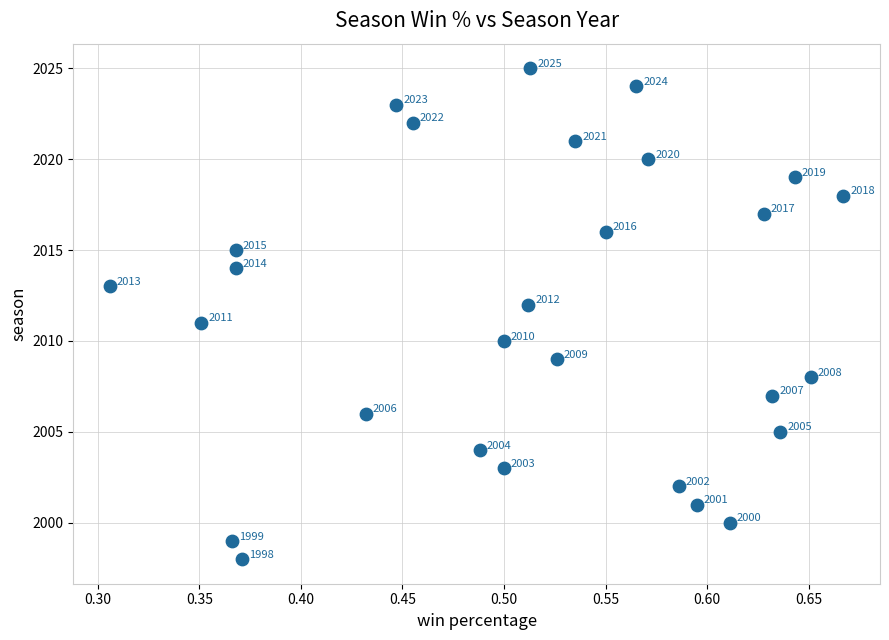

What is the range of Y values (max minus min)?

27